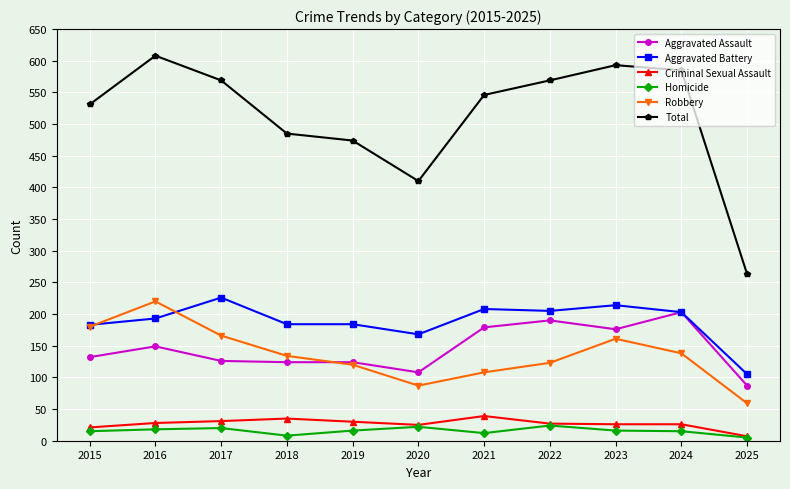

The value of Total at 2022 is 569. True or false?

True